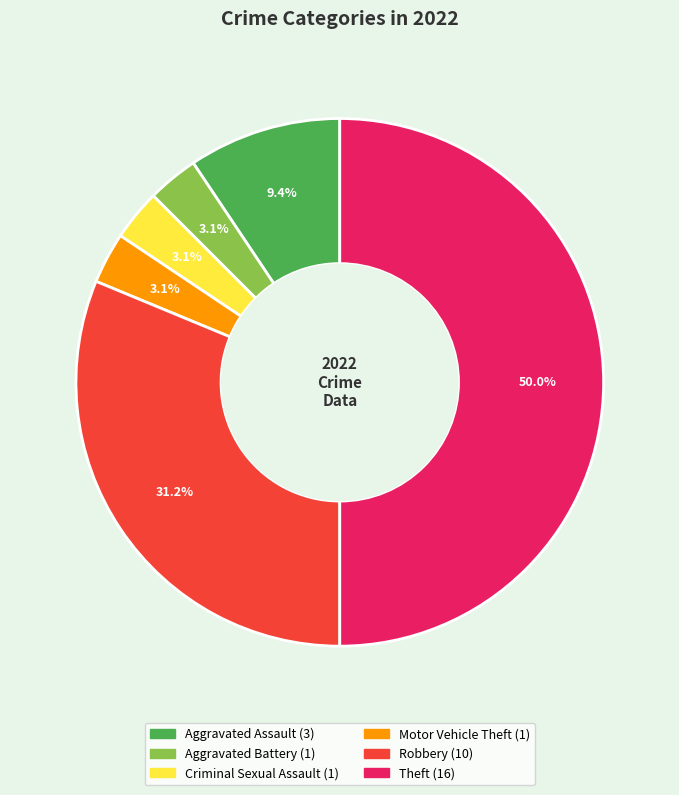

How much of the chart is everything except Aggravated Battery?

96.9%